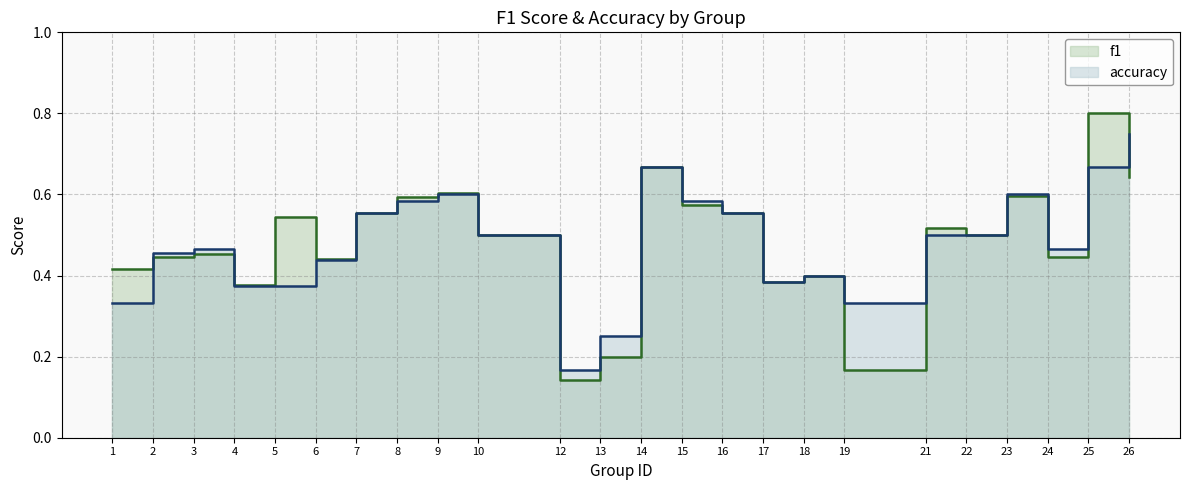

Reading left to right, list all the values displayed in this chart.

f1: 1=0.4	2=0.4	3=0.5	4=0.4	5=0.5	6=0.4	7=0.6	8=0.6	9=0.6	10=0.5	12=0.1	13=0.2	14=0.7	15=0.6	16=0.6	17=0.4	18=0.4	19=0.2	21=0.5	22=0.5	23=0.6	24=0.4	25=0.8	26=0.6
accuracy: 1=0.3	2=0.5	3=0.5	4=0.4	5=0.4	6=0.4	7=0.6	8=0.6	9=0.6	10=0.5	12=0.2	13=0.2	14=0.7	15=0.6	16=0.6	17=0.4	18=0.4	19=0.3	21=0.5	22=0.5	23=0.6	24=0.5	25=0.7	26=0.8